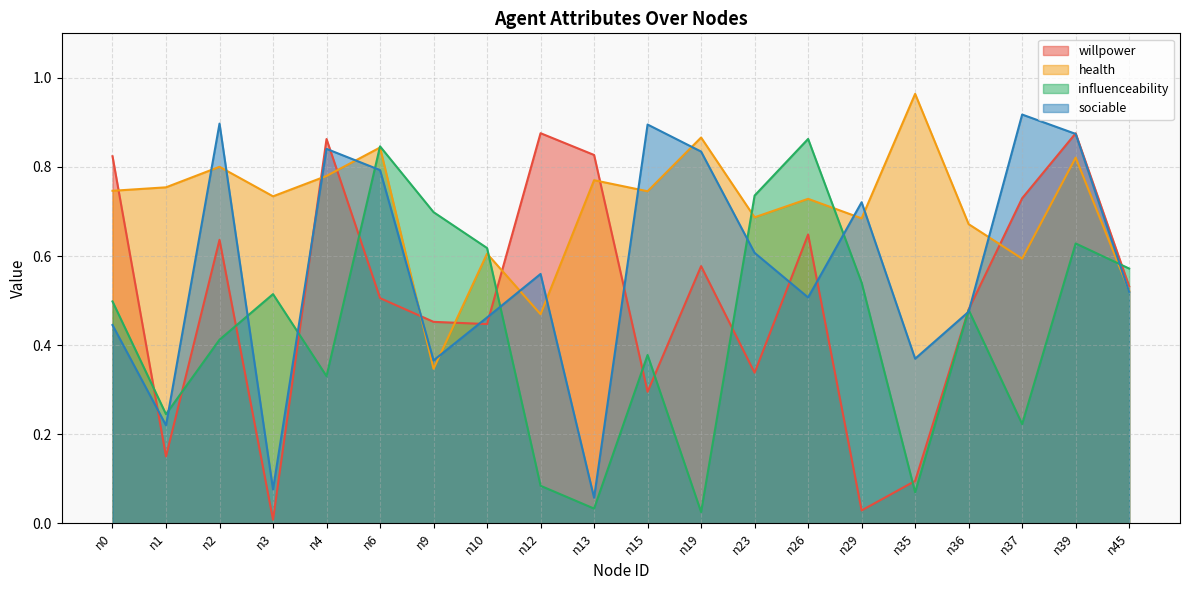

Reading right to left, transcribe all the data shown in this chart.

willpower: n45=0.5	n39=0.9	n37=0.7	n36=0.5	n35=0.1	n29=0.0	n26=0.6	n23=0.3	n19=0.6	n15=0.3	n13=0.8	n12=0.9	n10=0.4	n9=0.5	n6=0.5	n4=0.9	n3=0.0	n2=0.6	n1=0.1	n0=0.8
health: n45=0.5	n39=0.8	n37=0.6	n36=0.7	n35=1.0	n29=0.7	n26=0.7	n23=0.7	n19=0.9	n15=0.7	n13=0.8	n12=0.5	n10=0.6	n9=0.3	n6=0.8	n4=0.8	n3=0.7	n2=0.8	n1=0.8	n0=0.7
influenceability: n45=0.6	n39=0.6	n37=0.2	n36=0.5	n35=0.1	n29=0.5	n26=0.9	n23=0.7	n19=0.0	n15=0.4	n13=0.0	n12=0.1	n10=0.6	n9=0.7	n6=0.8	n4=0.3	n3=0.5	n2=0.4	n1=0.2	n0=0.5
sociable: n45=0.5	n39=0.9	n37=0.9	n36=0.5	n35=0.4	n29=0.7	n26=0.5	n23=0.6	n19=0.8	n15=0.9	n13=0.1	n12=0.6	n10=0.5	n9=0.4	n6=0.8	n4=0.8	n3=0.1	n2=0.9	n1=0.2	n0=0.4